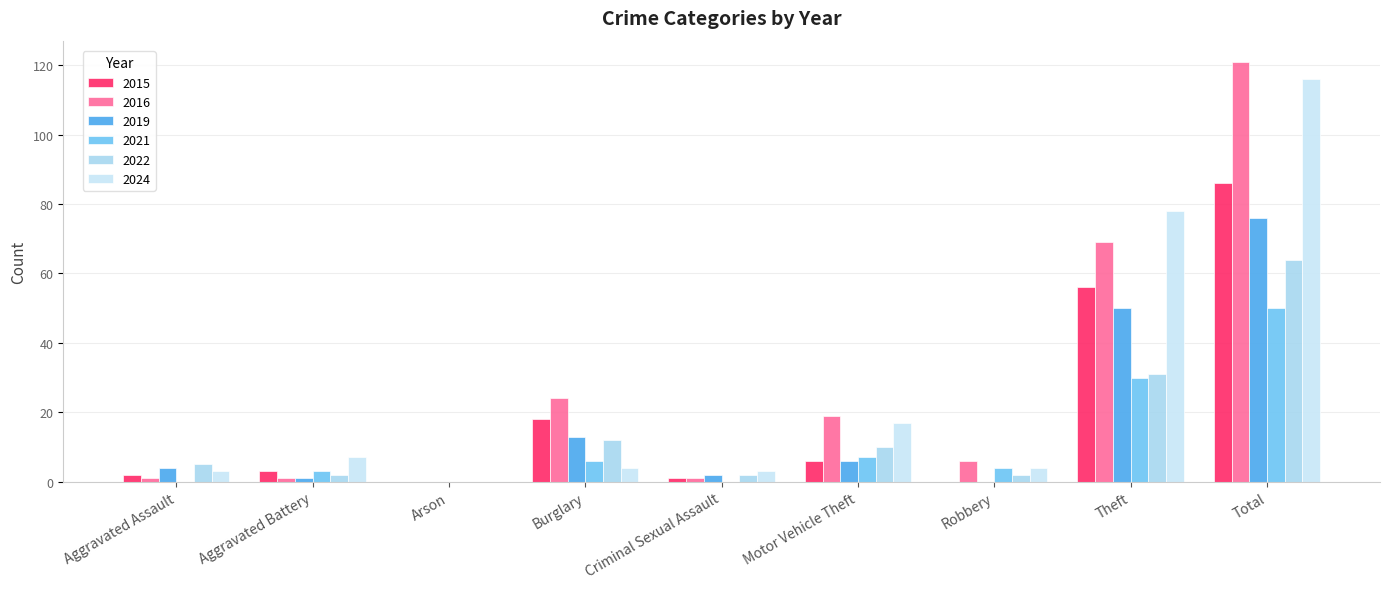

Reading left to right, extract all data points from this chart.

2019: Aggravated Assault=4	Aggravated Battery=1	Arson=0	Burglary=13	Criminal Sexual Assault=2	Motor Vehicle Theft=6	Robbery=0	Theft=50	Total=76
2022: Aggravated Assault=5	Aggravated Battery=2	Arson=0	Burglary=12	Criminal Sexual Assault=2	Motor Vehicle Theft=10	Robbery=2	Theft=31	Total=64
2016: Aggravated Assault=1	Aggravated Battery=1	Arson=0	Burglary=24	Criminal Sexual Assault=1	Motor Vehicle Theft=19	Robbery=6	Theft=69	Total=121
2021: Aggravated Assault=0	Aggravated Battery=3	Arson=0	Burglary=6	Criminal Sexual Assault=0	Motor Vehicle Theft=7	Robbery=4	Theft=30	Total=50
2024: Aggravated Assault=3	Aggravated Battery=7	Arson=0	Burglary=4	Criminal Sexual Assault=3	Motor Vehicle Theft=17	Robbery=4	Theft=78	Total=116
2015: Aggravated Assault=2	Aggravated Battery=3	Arson=0	Burglary=18	Criminal Sexual Assault=1	Motor Vehicle Theft=6	Robbery=0	Theft=56	Total=86